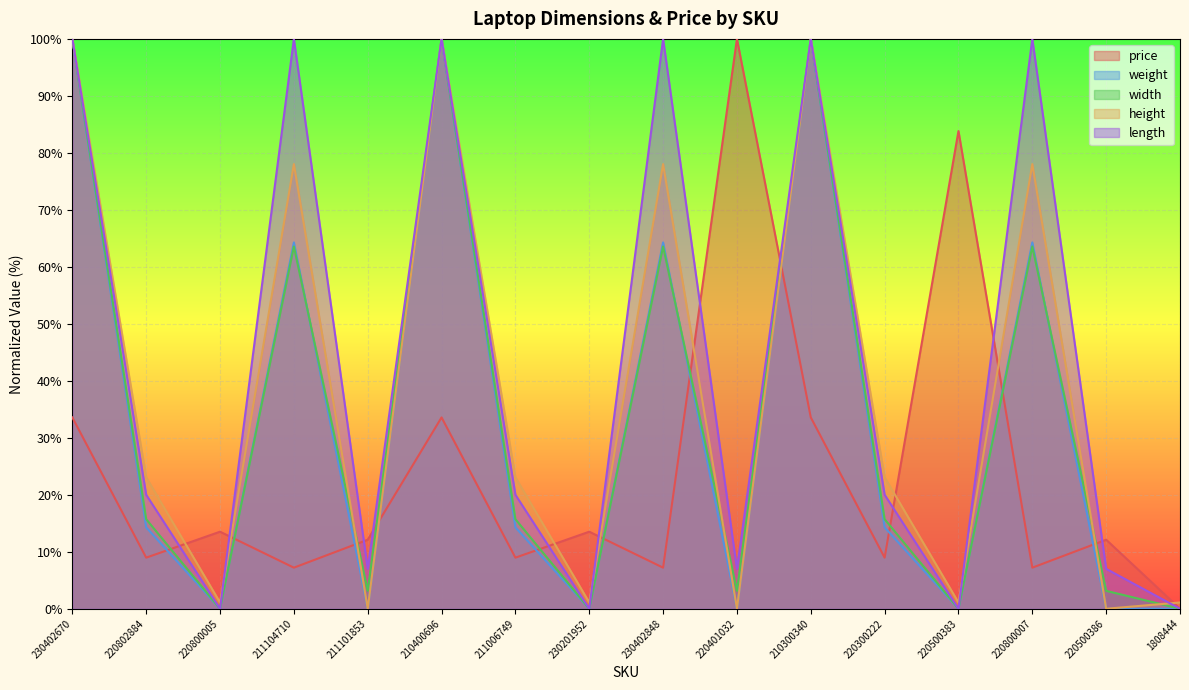

Read the height value at 230201952.

1.1